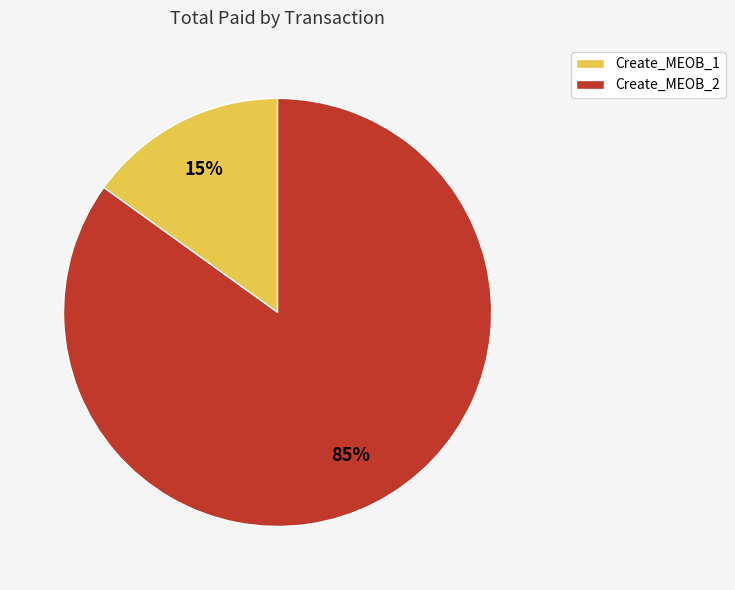

Rank the categories by value from lowest to highest.

Create_MEOB_1, Create_MEOB_2